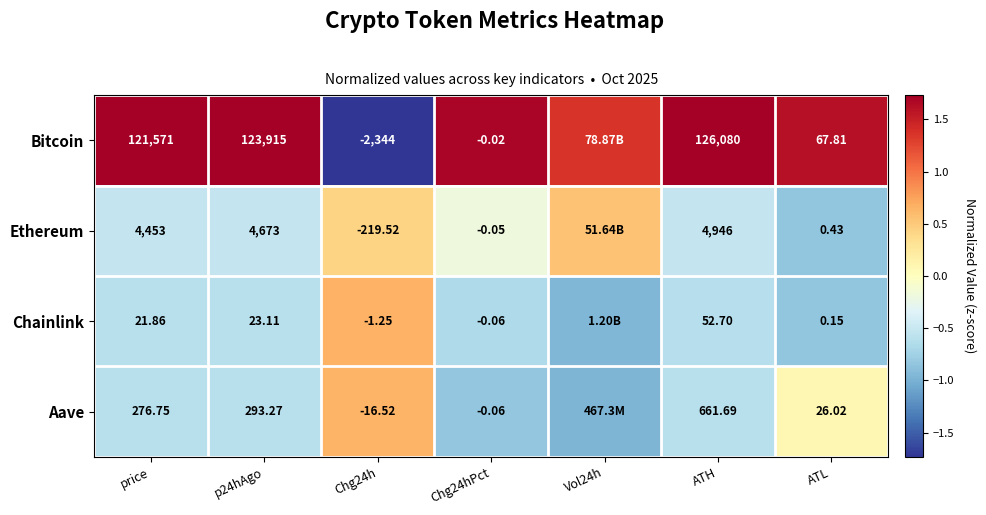

Between price and p24hAgo, which series saw the biggest shift?

Bitcoin